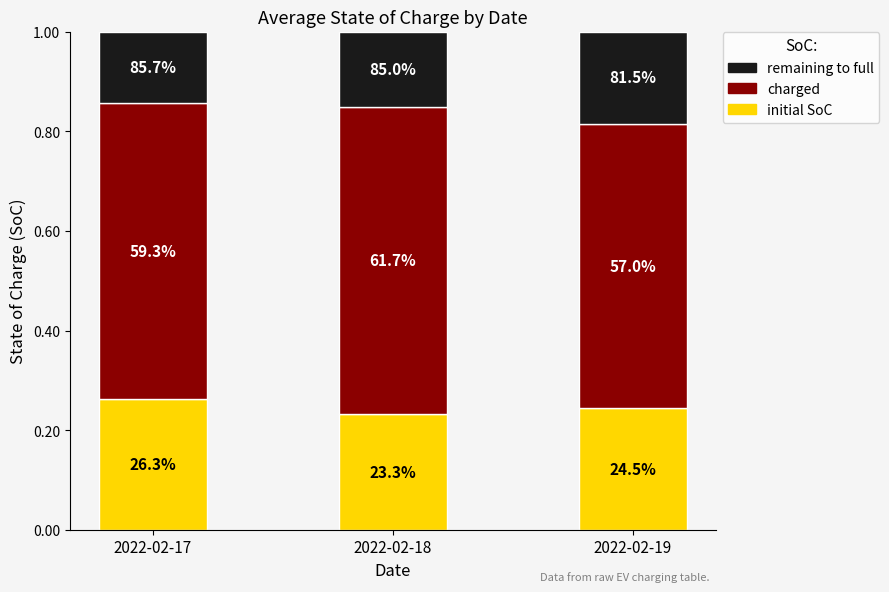

Are the bars grouped side by side (vs. stacked)?

No